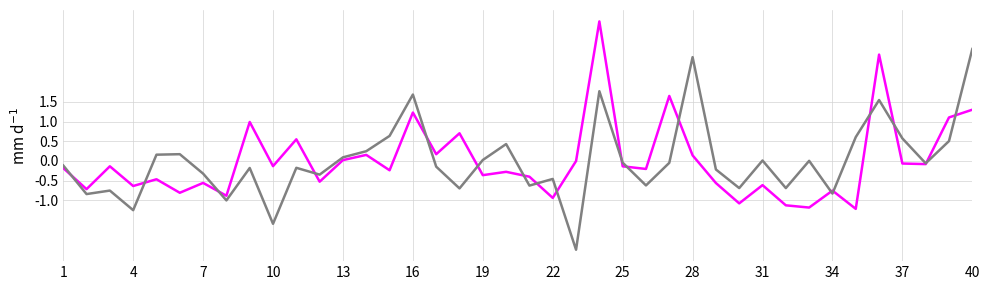

What is the greatest value displayed?

3.5